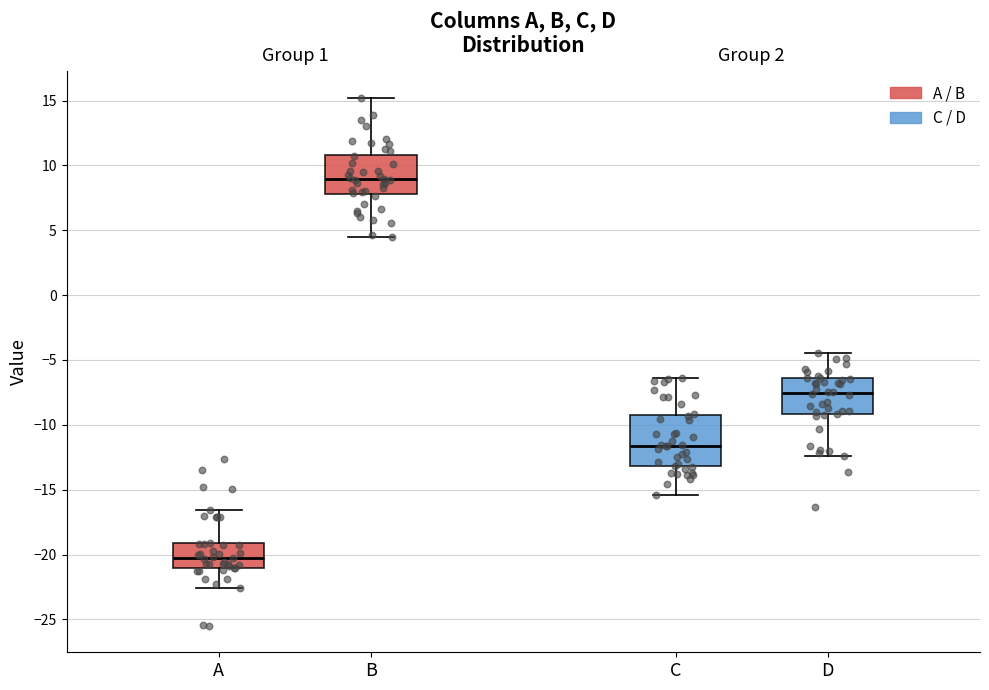

Where is the lower edge of the box for D on the y-axis? The values are not printed on the chart, so give them approximately, as read against the axis.

-9.0